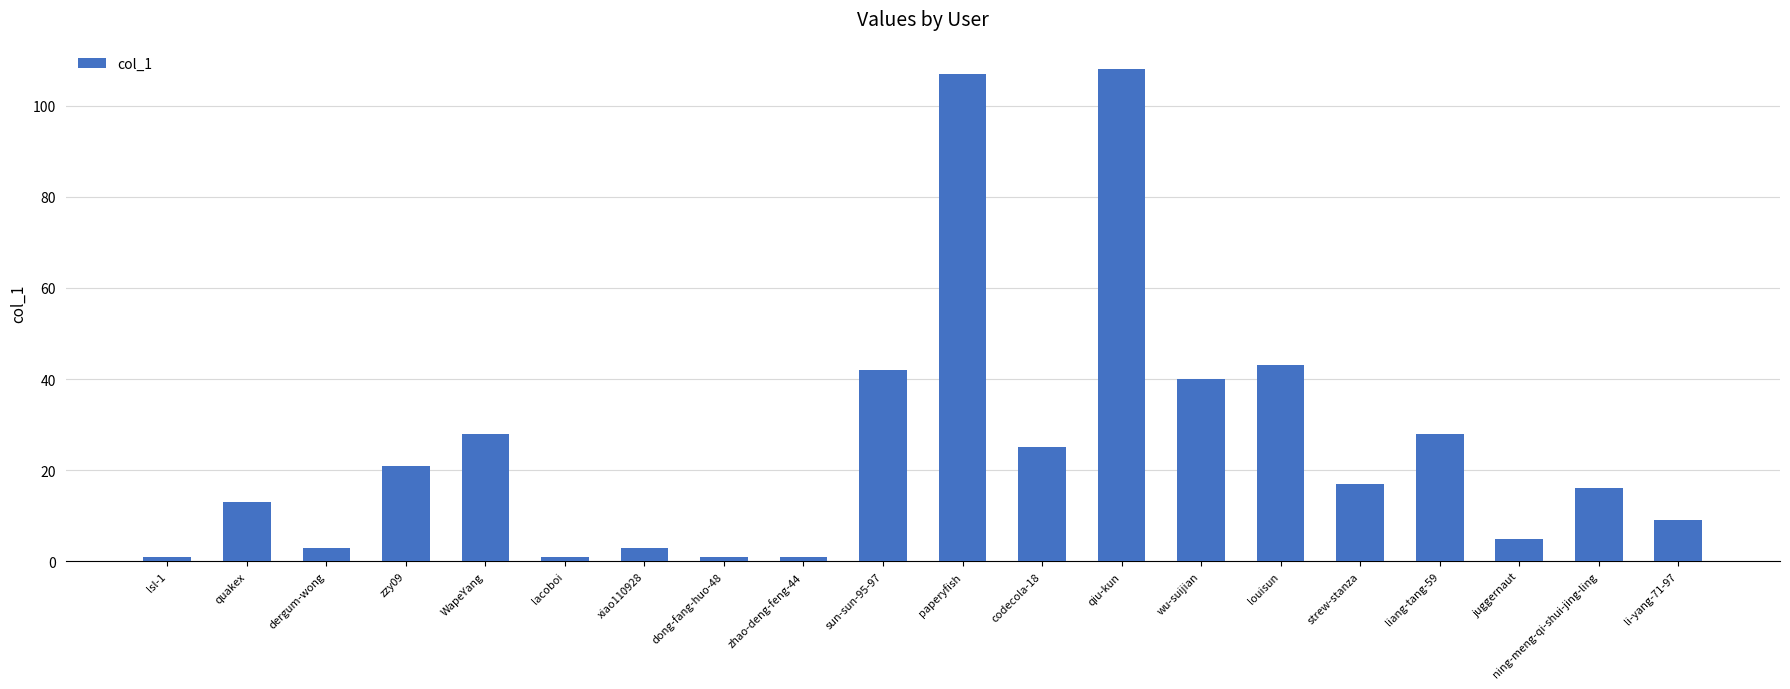

The chart shows a value of 28 at WapeYang. True or false?

True